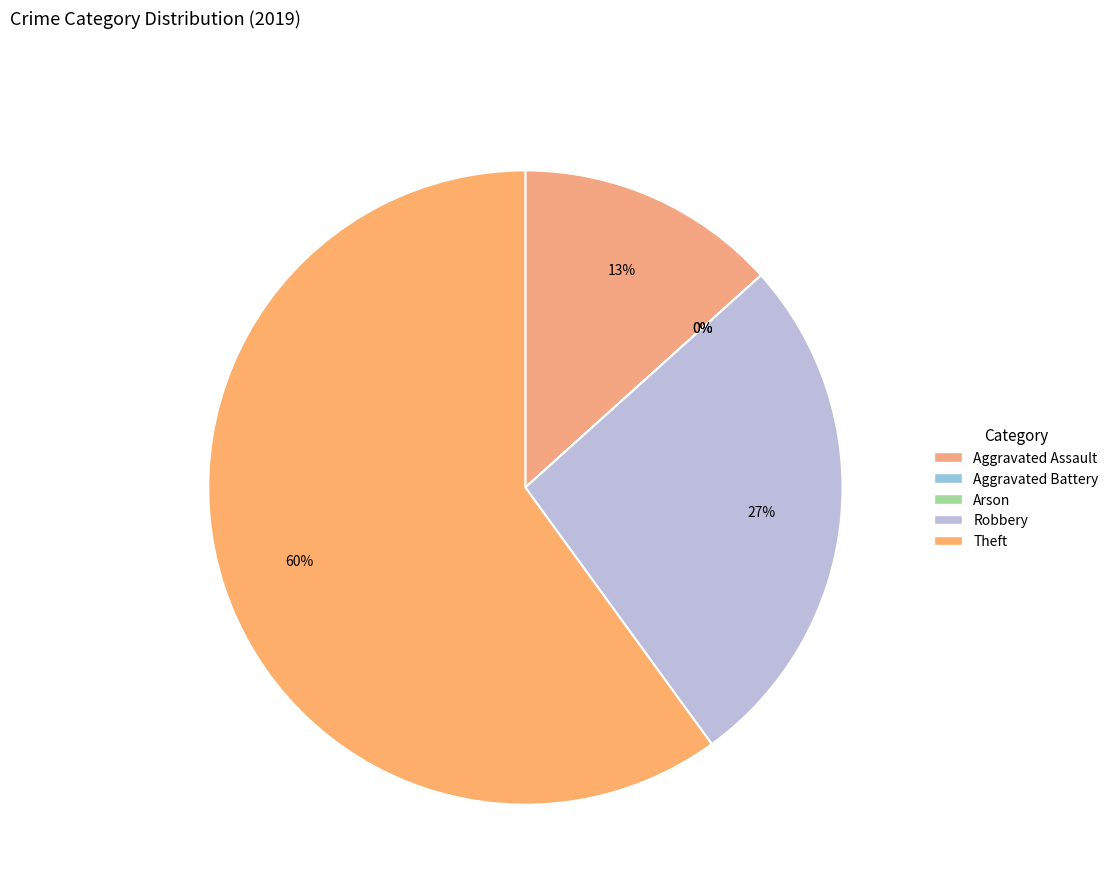

What portion of the pie excludes Robbery?

73.3%